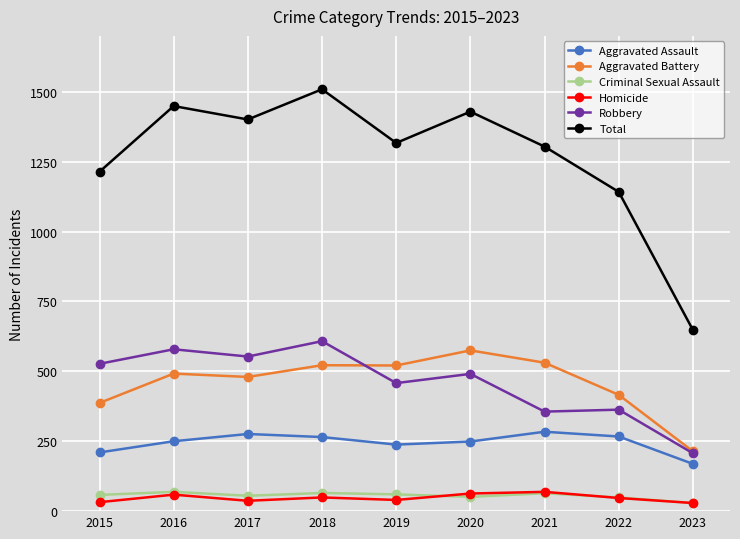

What is the value of the Homicide point at the 1st from the left?

32